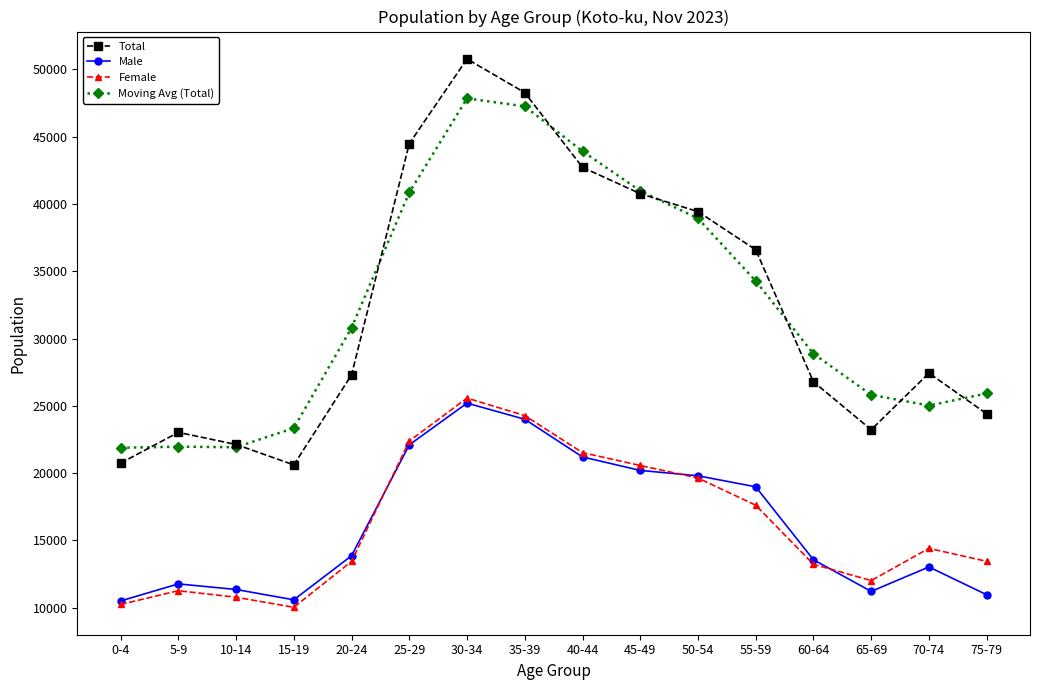

The Female series shows 17613.0 at 55-59. True or false?

True